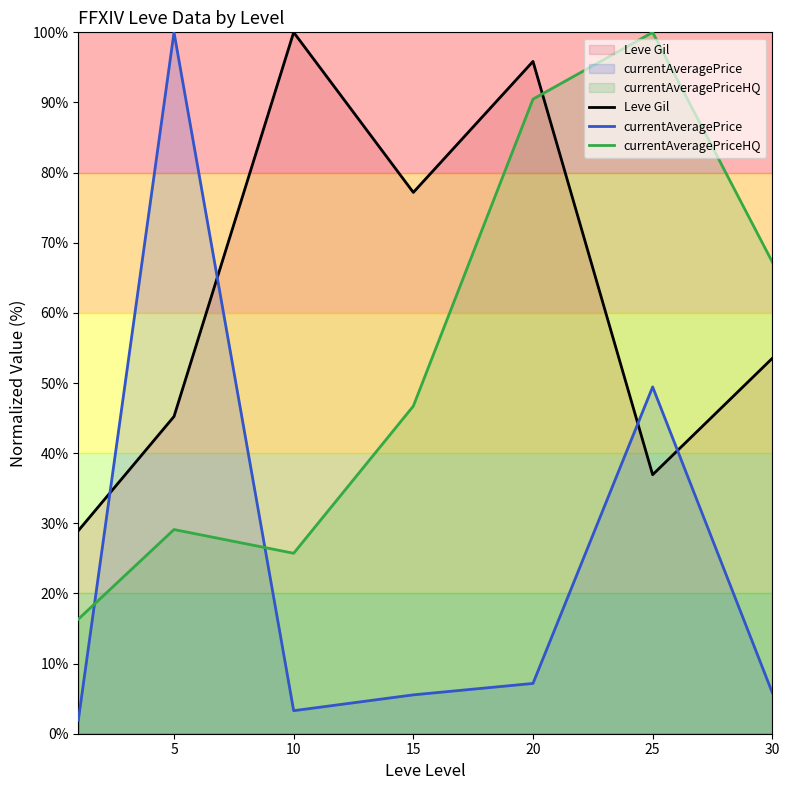

What is the difference between the Leve Gil values at 10 and 30?

46.5